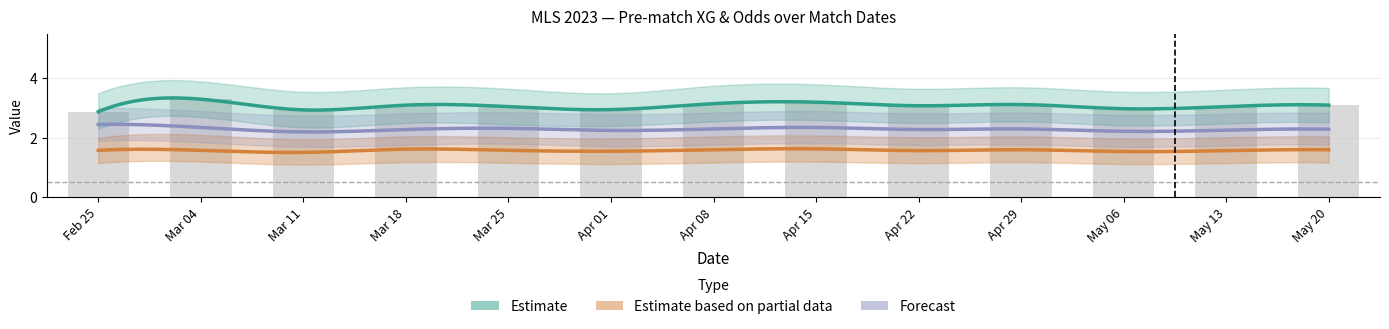

Rank the categories by XG_Total_Pre value from highest to lowest.

2023-03-04, 2023-04-15, 2023-04-08, 2023-04-29, 2023-03-18, 2023-05-20, 2023-04-22, 2023-03-25, 2023-05-13, 2023-05-06, 2023-04-01, 2023-03-11, 2023-02-25